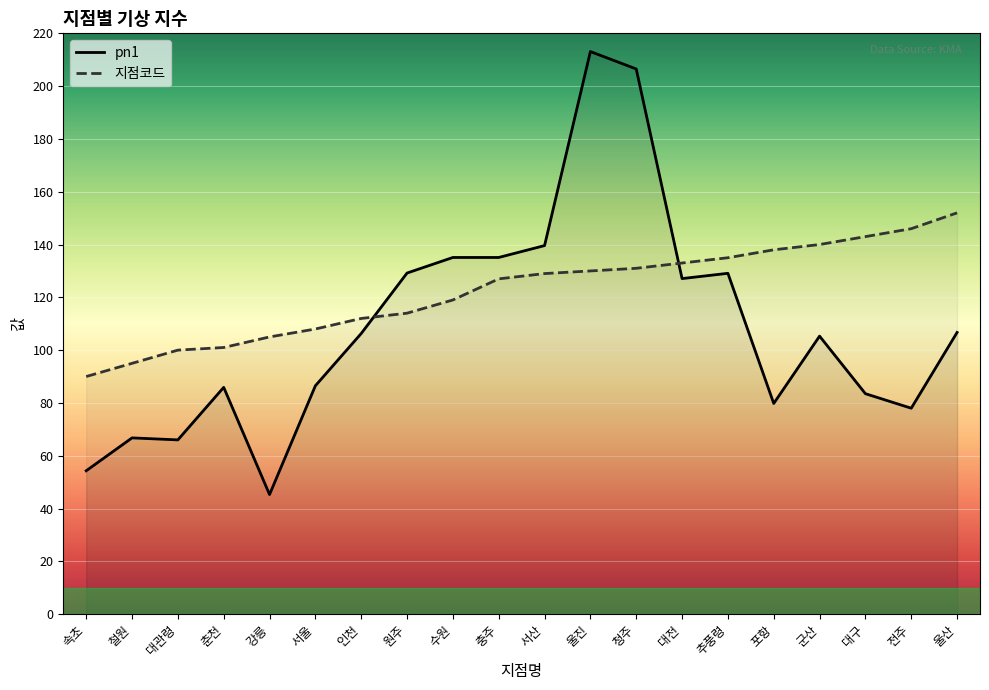

How many times do 지점코드 and pn1 cross each other?

2